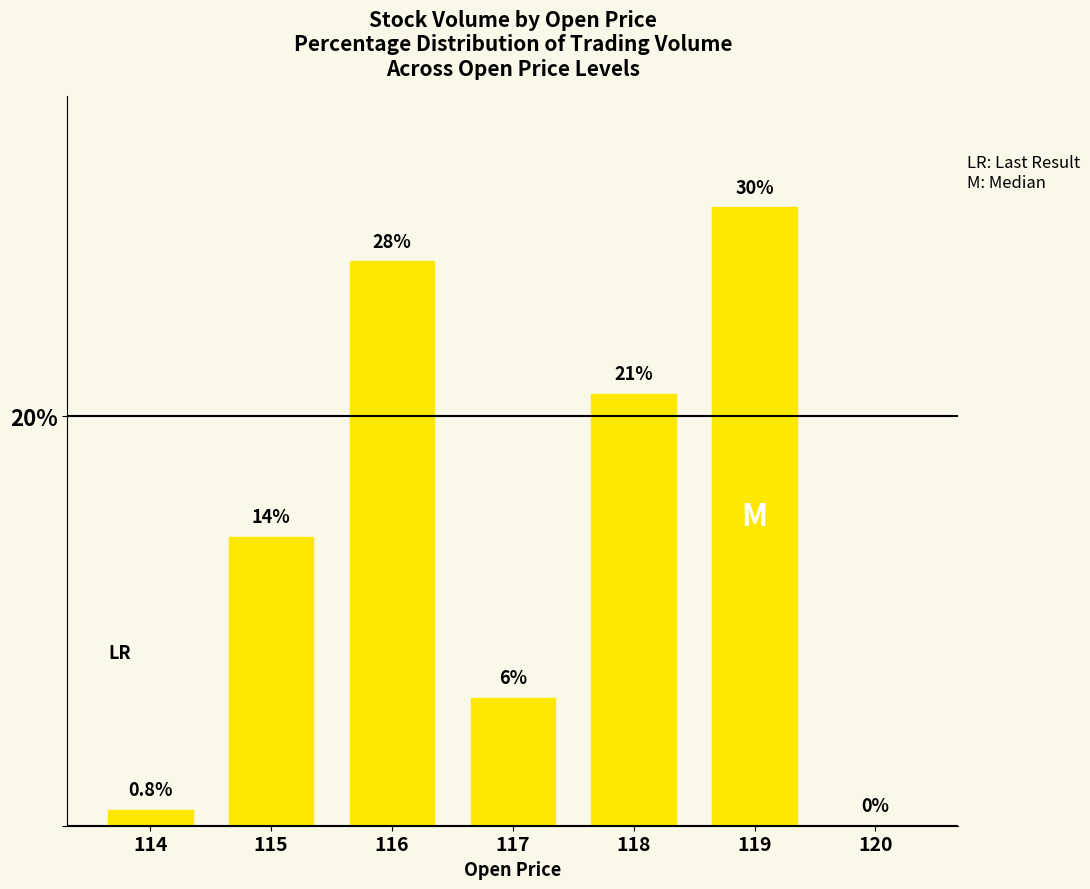

List the labels in order of value, largest first.

119, 116, 118, 115, 117, 114, 120